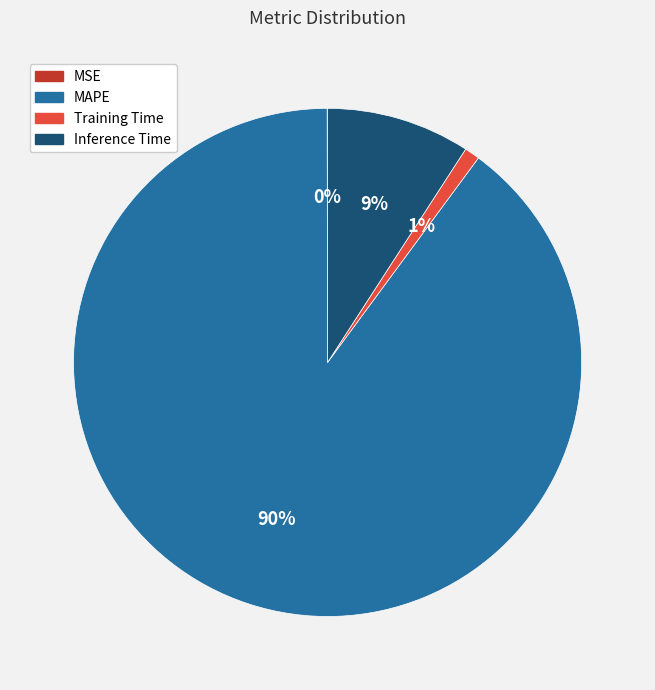

Is it true that Inference Time is 9% of the pie?

True